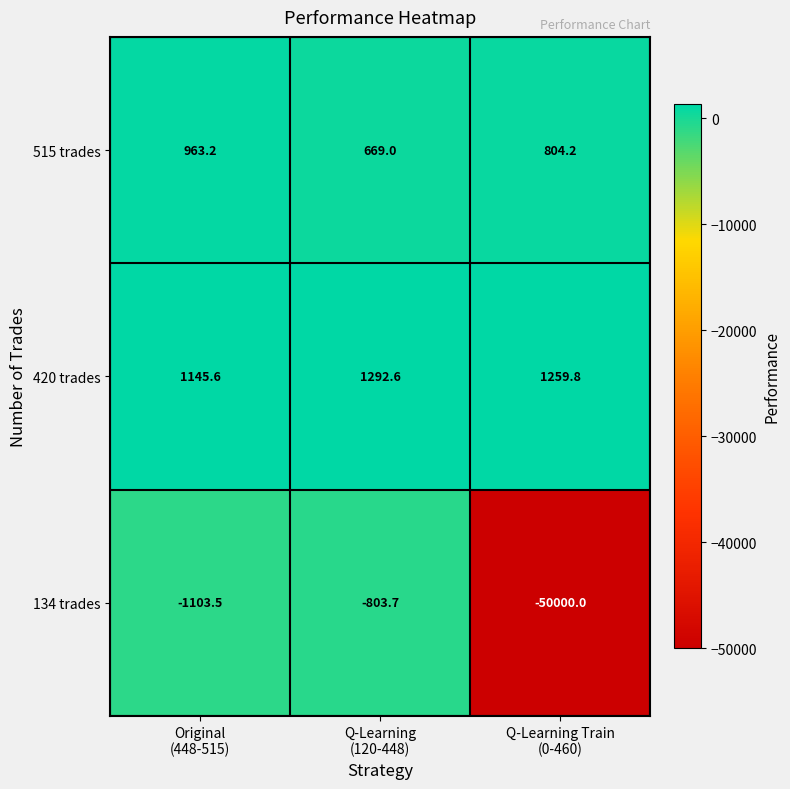

Between Original
(448-515) and Q-Learning
(120-448), which series saw the biggest shift?

134 trades